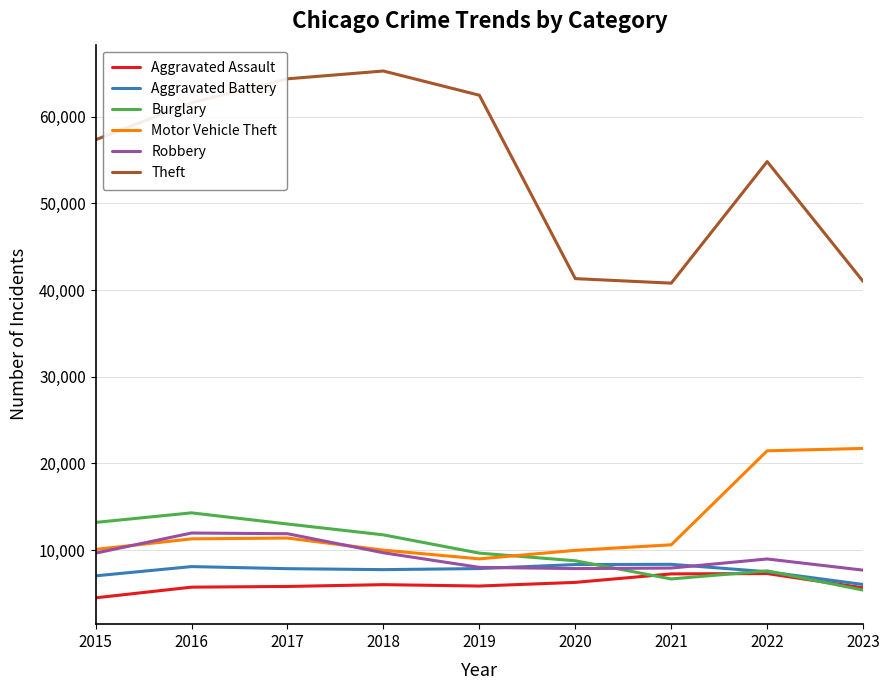

What are all the series names shown in the legend?

Aggravated Assault, Aggravated Battery, Burglary, Motor Vehicle Theft, Robbery, Theft